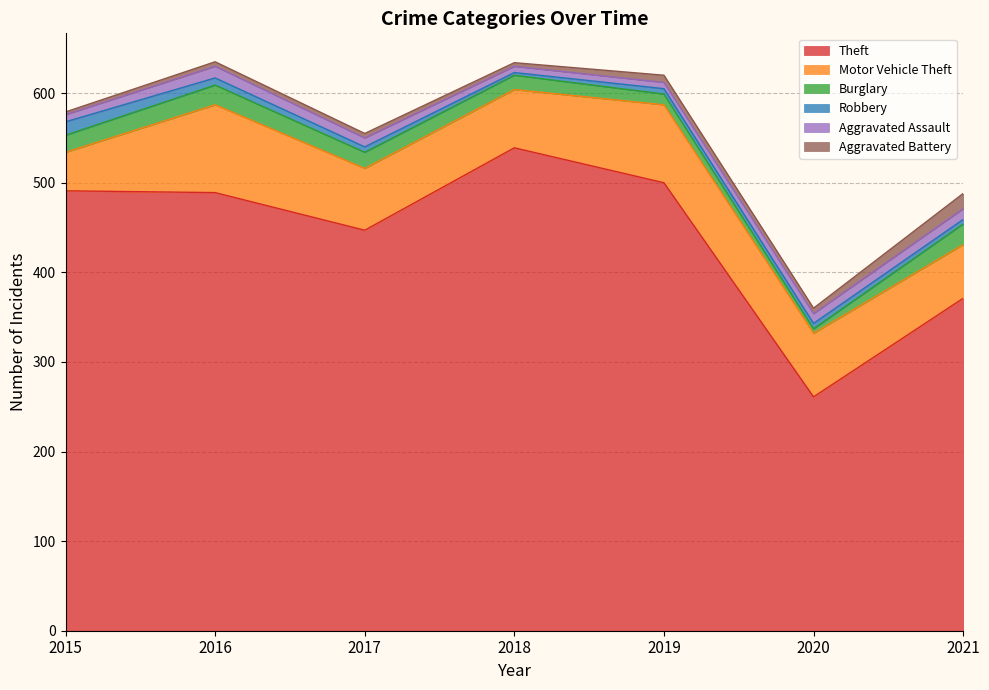

What is the difference between the second highest and second lowest values in the Aggravated Assault series?

5